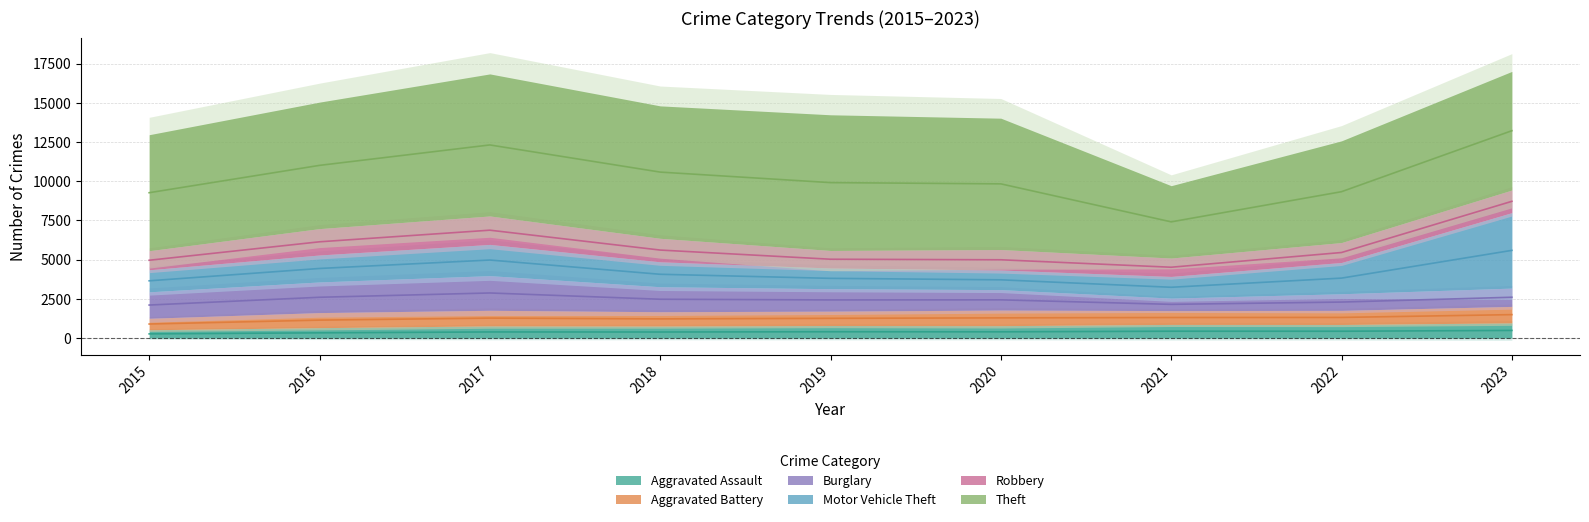

True or false: Robbery has a value of 1815 at 2017.

True